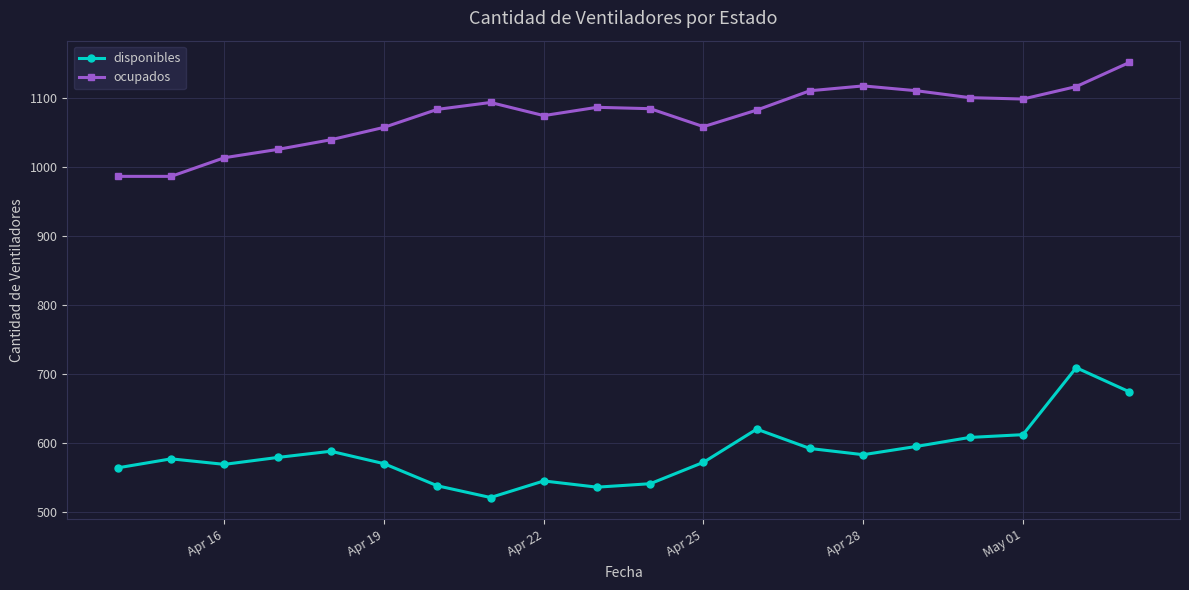

Which series has the largest total across all categories?

ocupados